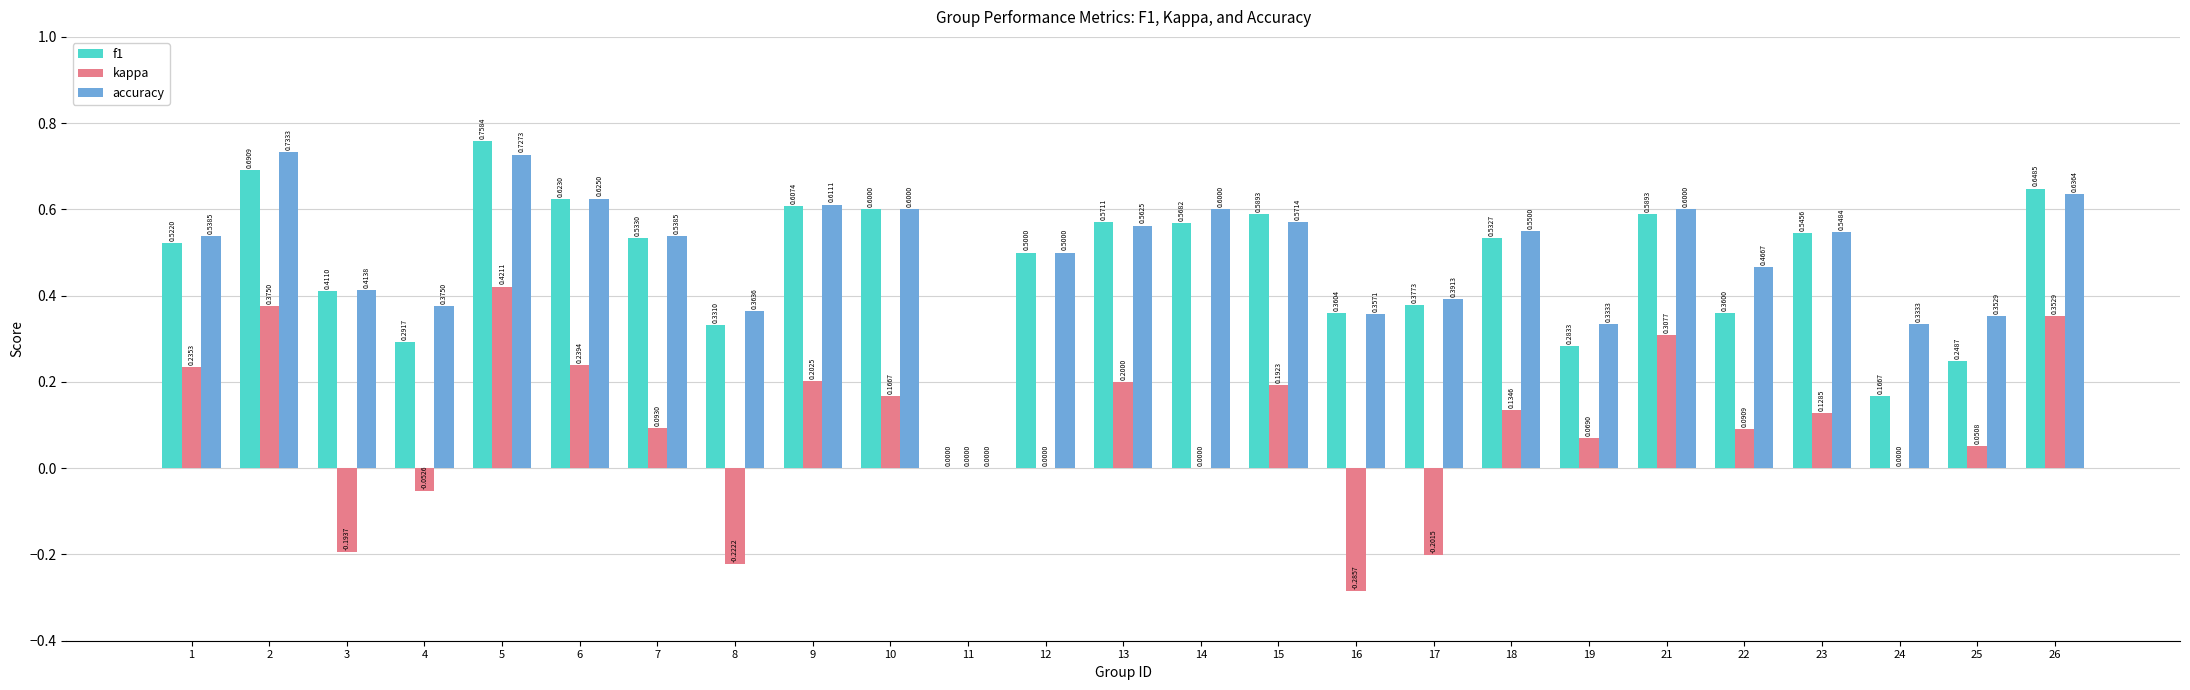

How many values in the f1 series exceed 0?

24